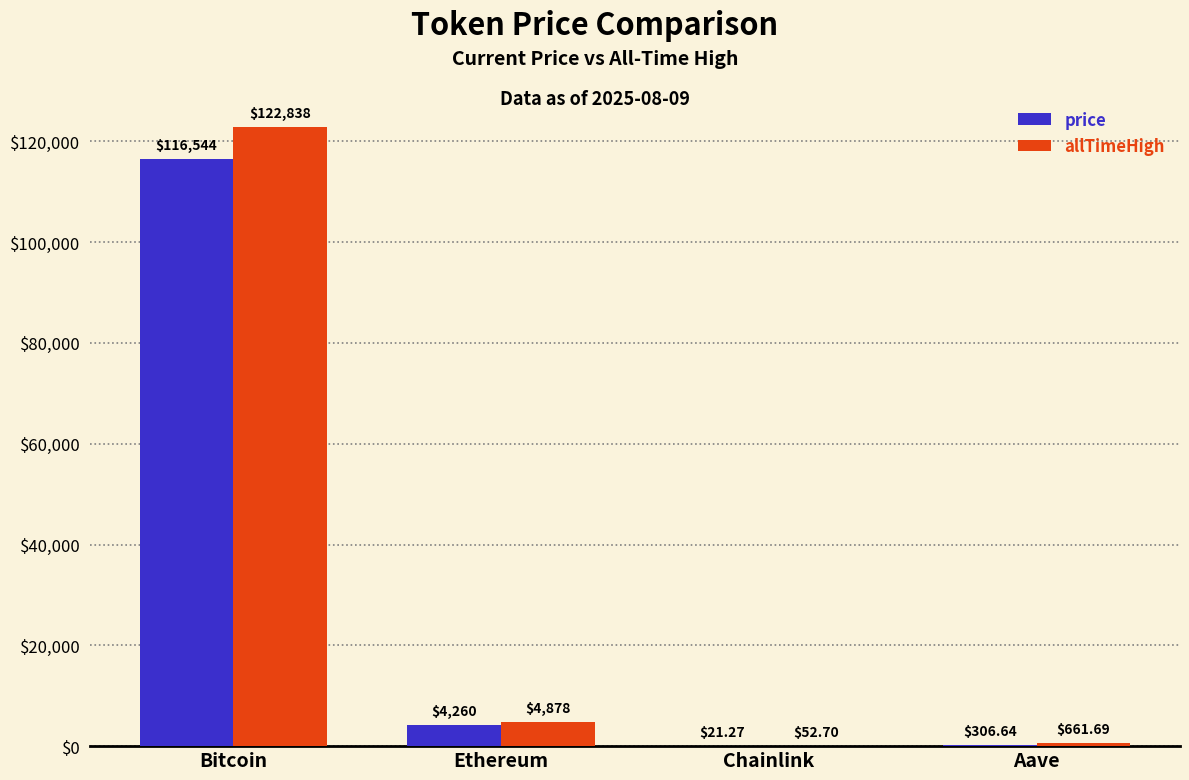

Which series has the largest total across all categories?

allTimeHigh